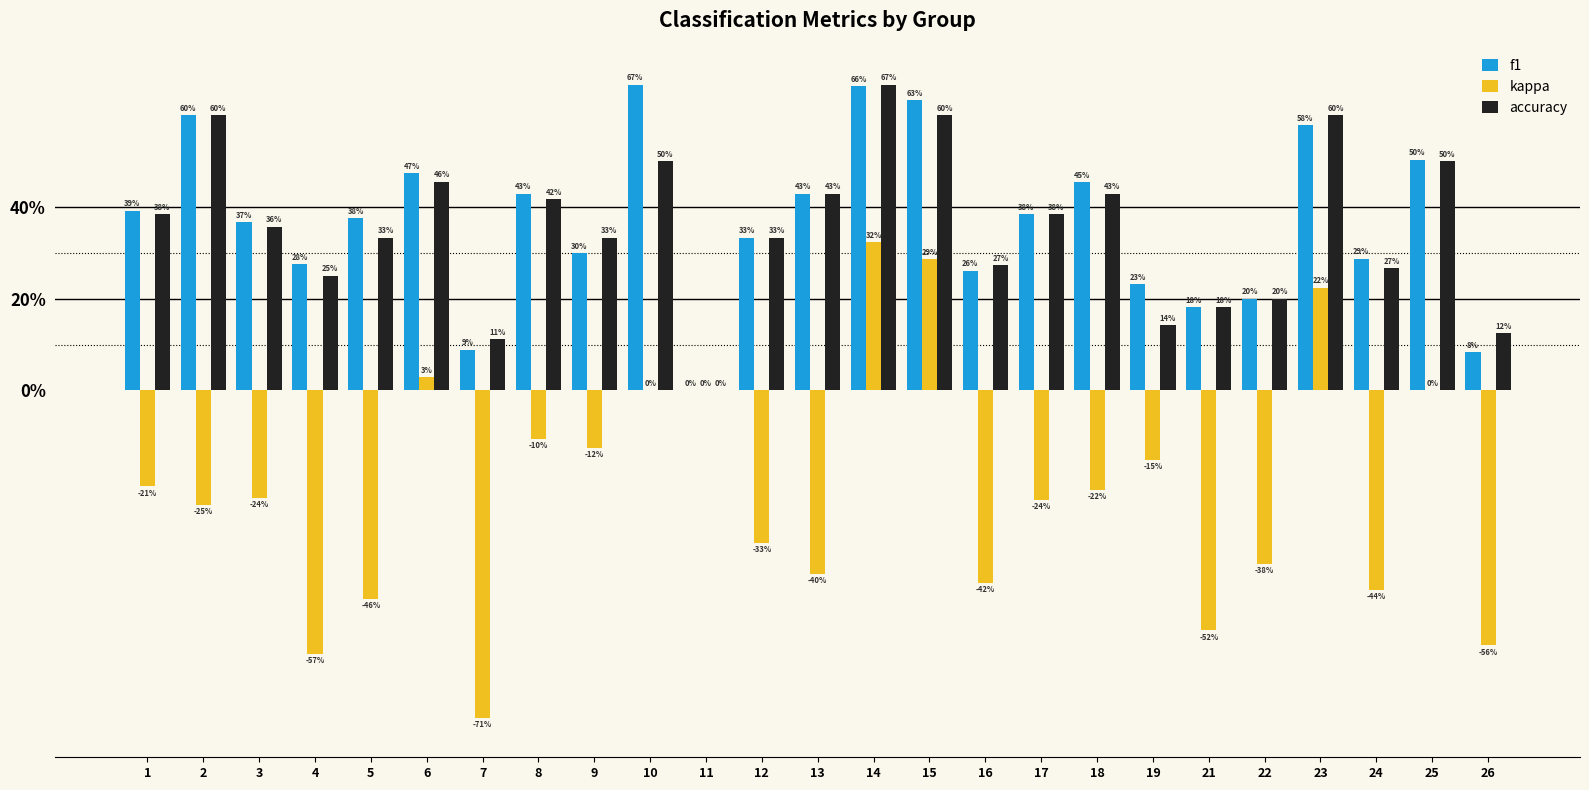

Are the bars horizontal?

No